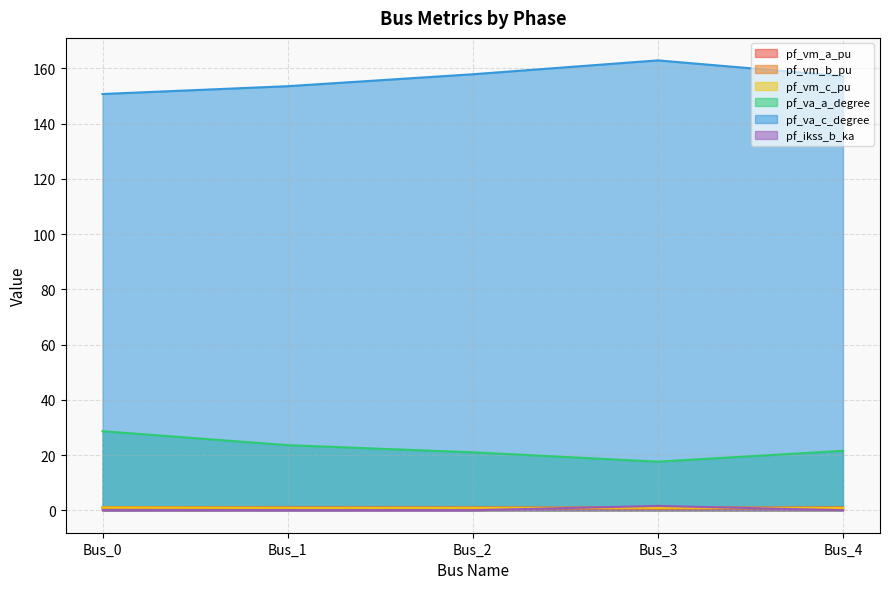

Which series has the largest total across all categories?

pf_va_c_degree